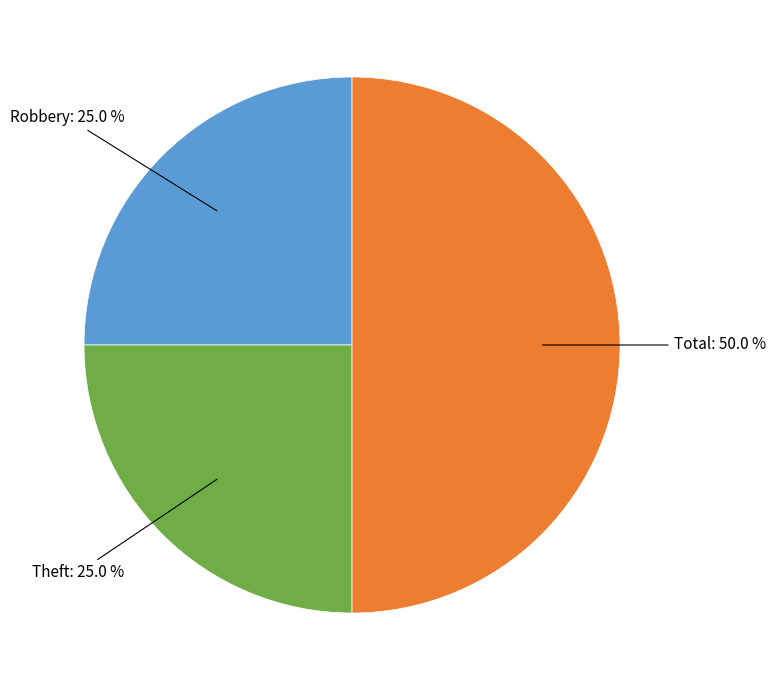

What is the largest slice in the pie chart?

Total